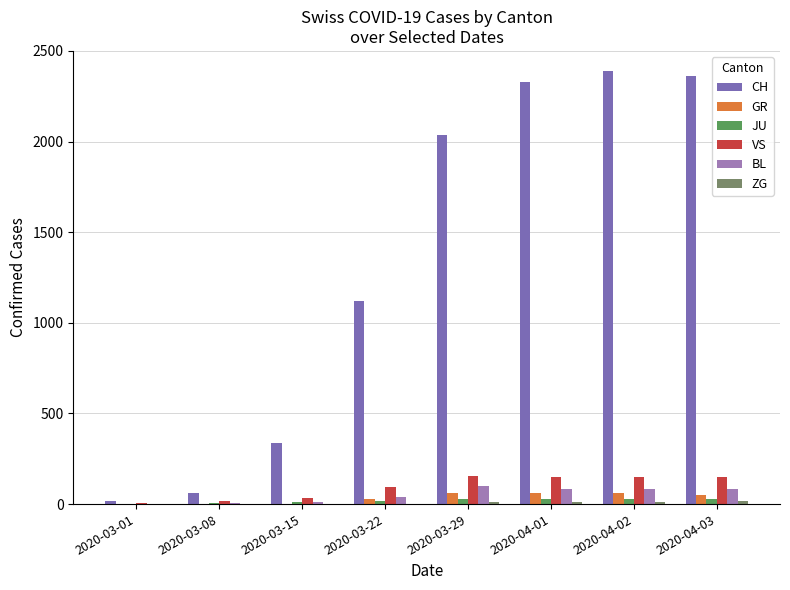

The value of CH at 2020-03-22 is 379. True or false?

False